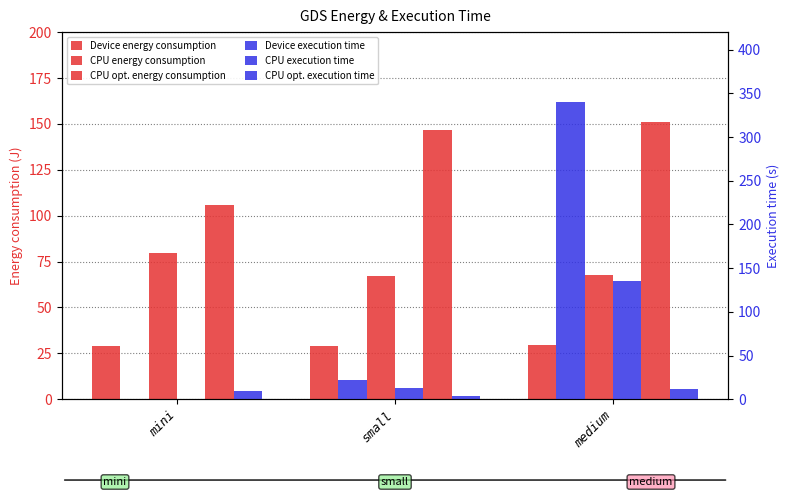

Which series has the largest total across all categories?

CPU optimized energy consumption